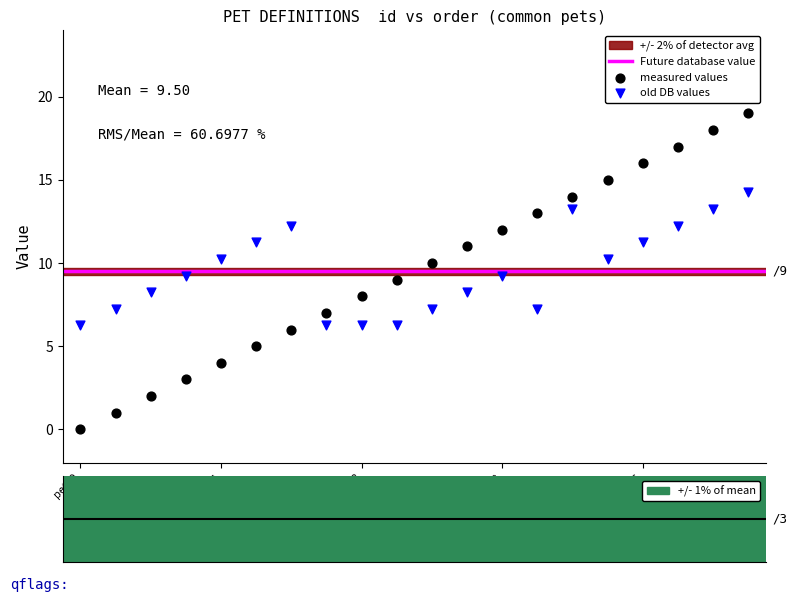

Which series reaches the maximum Y coordinate?

measured values